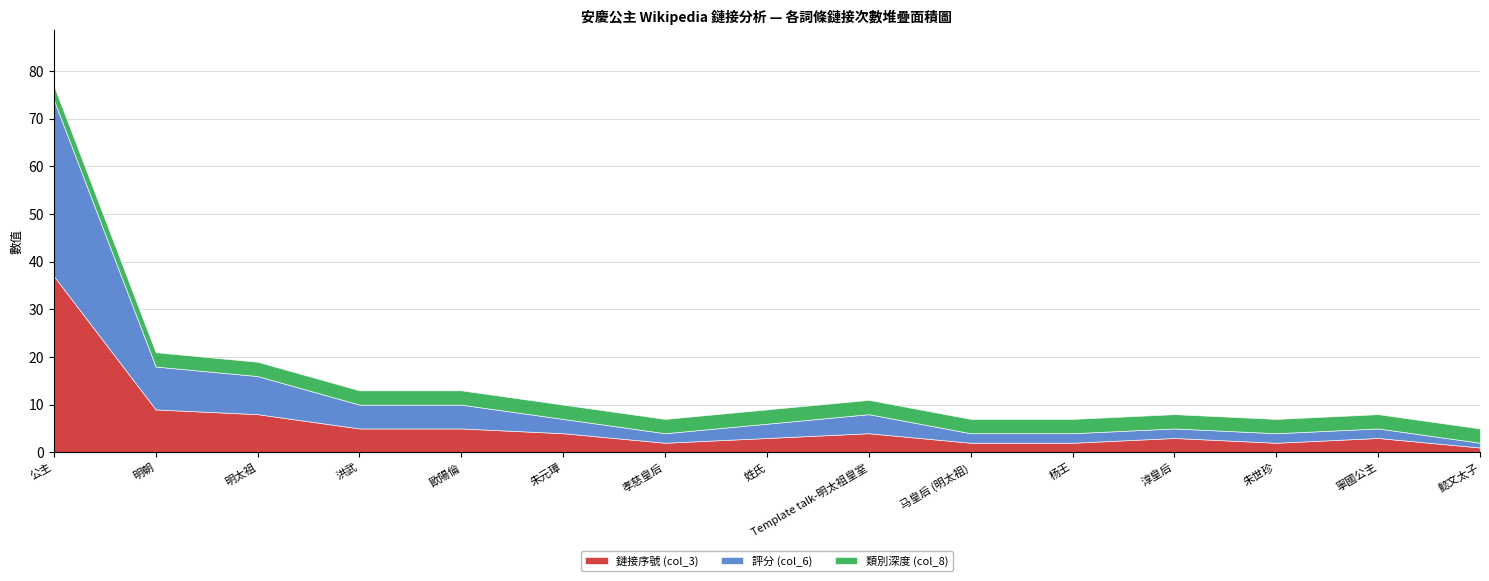

How many values in the 鏈接序號 (col_3) series are below 3?

5